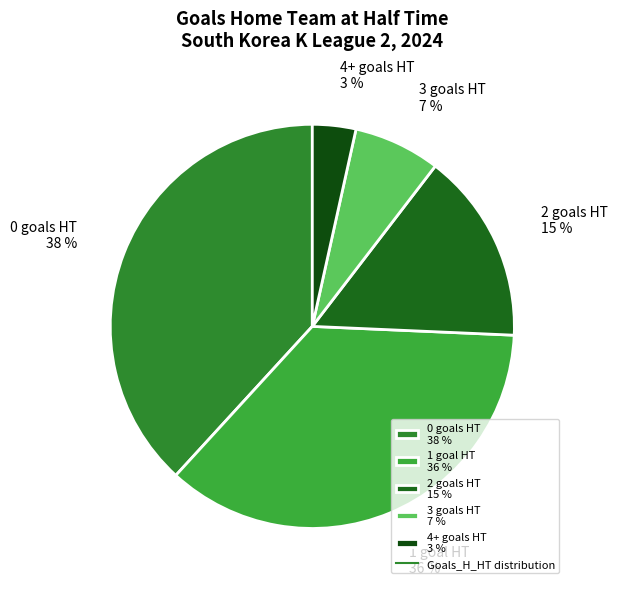

How many slices are in this pie chart?

5